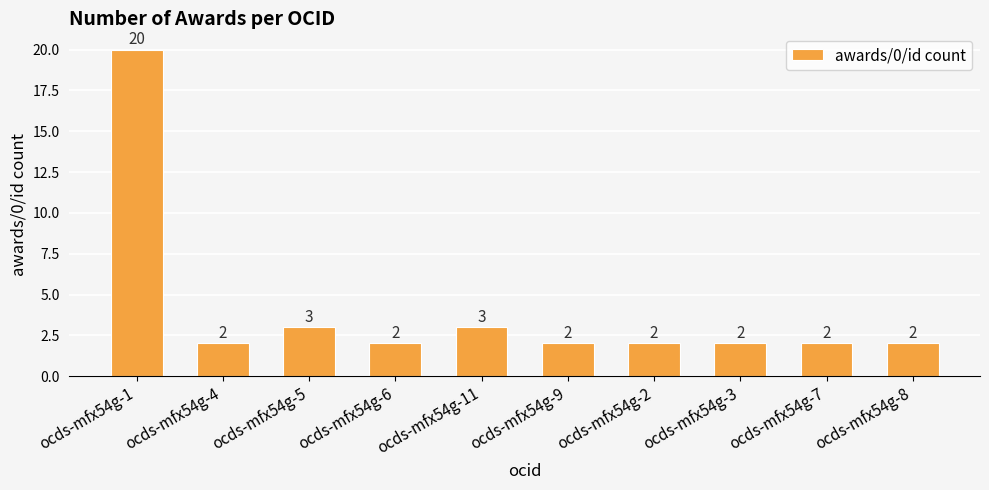

Is it true that the value at ocds-mfx54g-1 is 20?

True